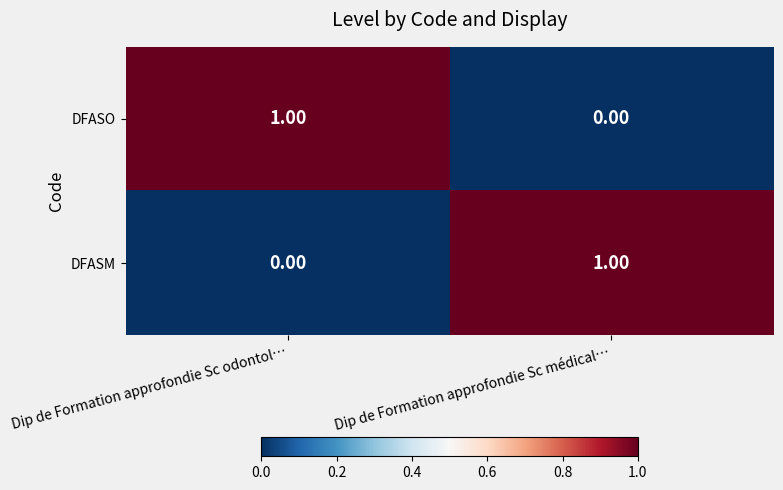

At which label is DFASM closest to 0?

Dip de Formation approfondie Sc odontol…